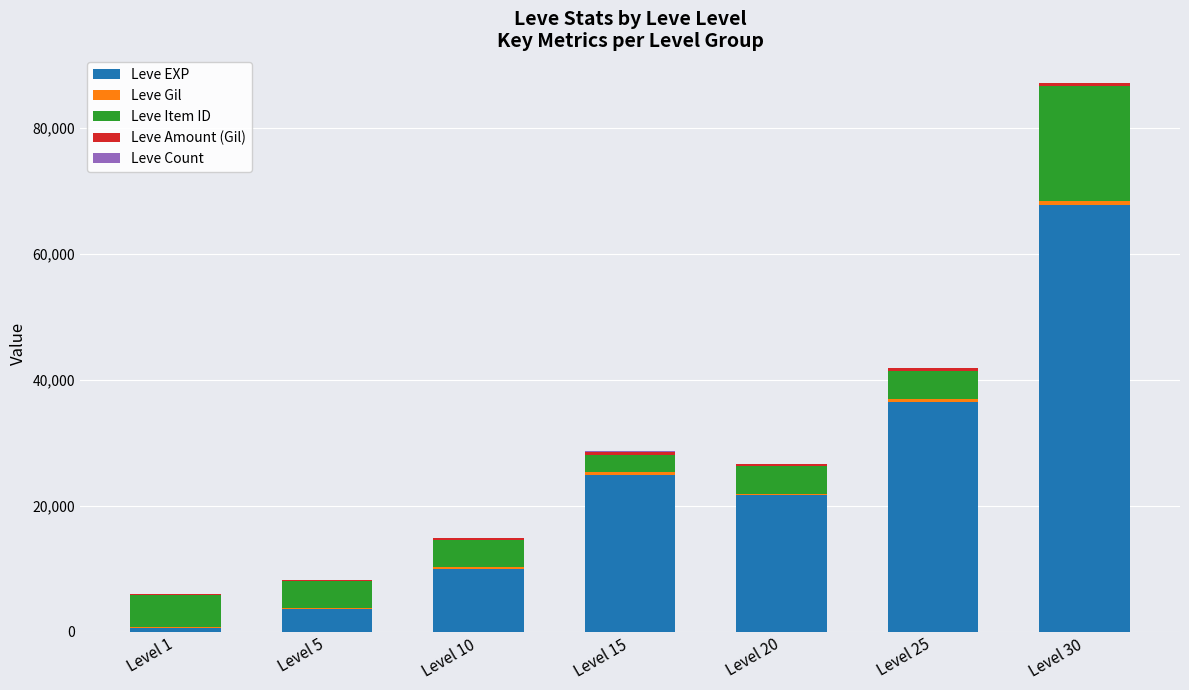

At which category is the sum across all series the highest?

Level 30